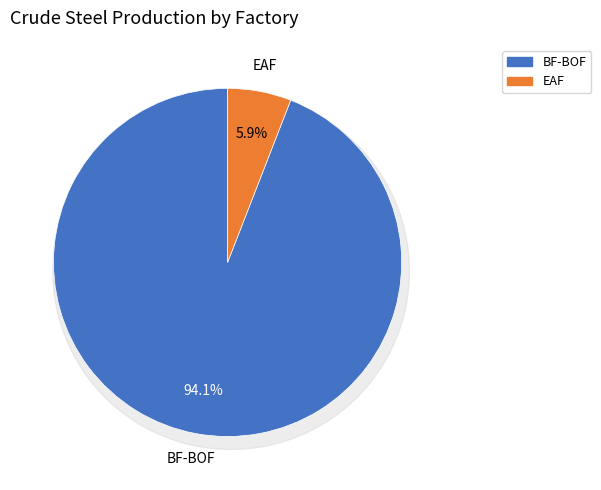

What is the total percentage of BF-BOF and EAF?

100.0%